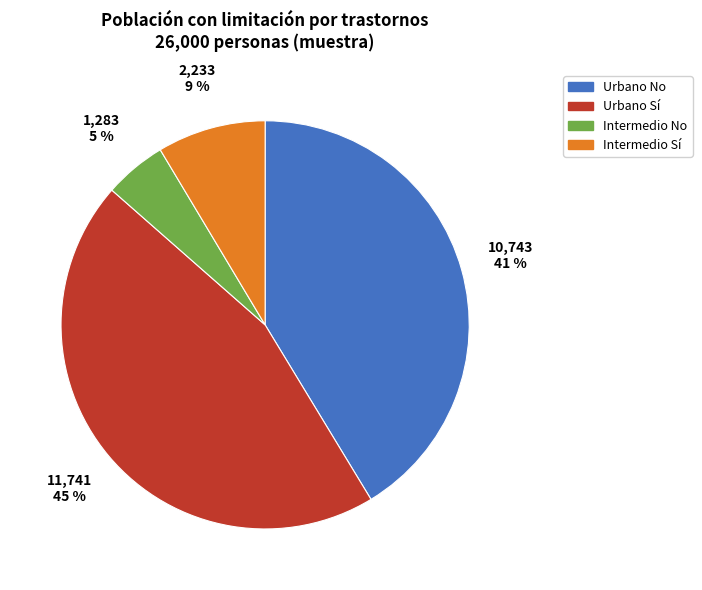

Count the number of slices in the pie.

4